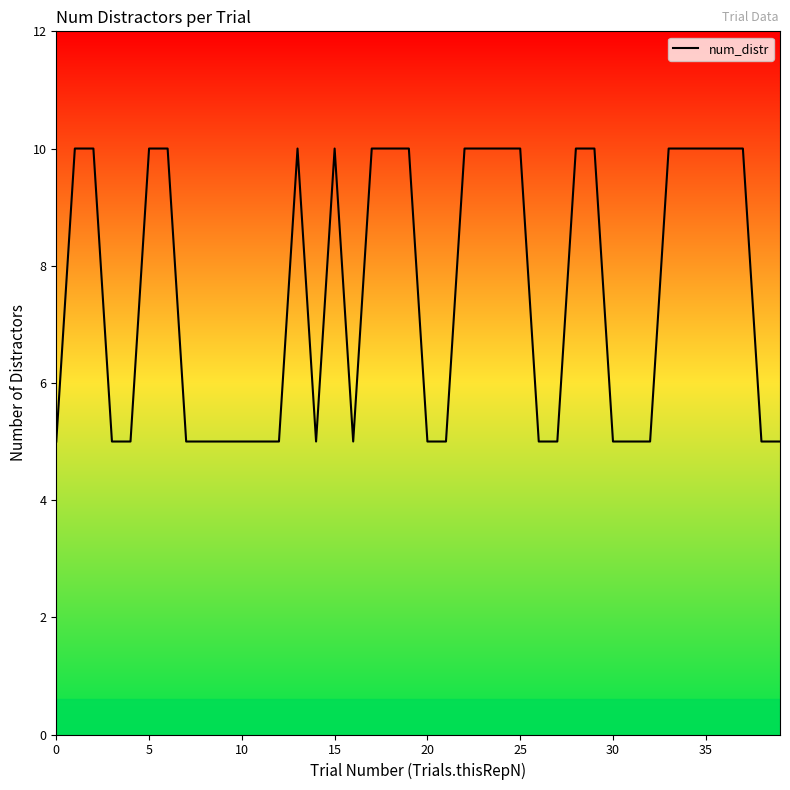

Count the values in the range 5 to 10.

40